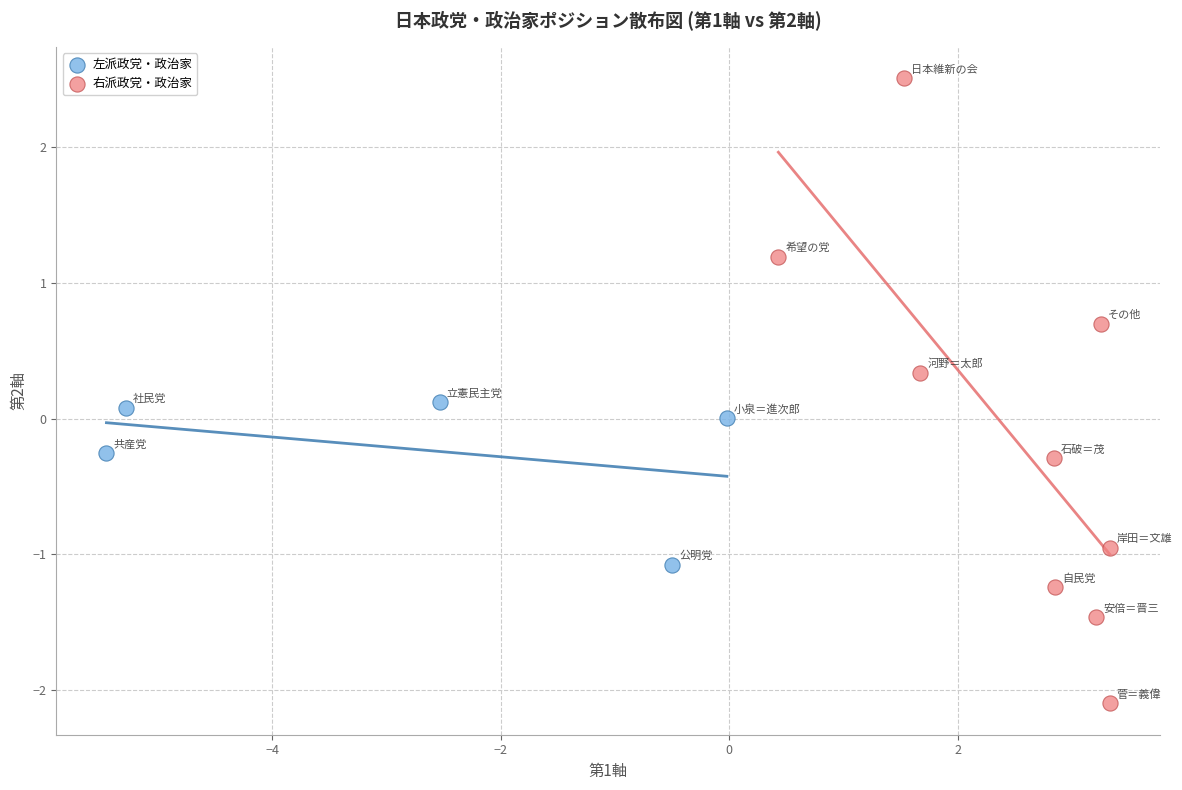

Which series reaches the maximum Y coordinate?

右派政党・政治家